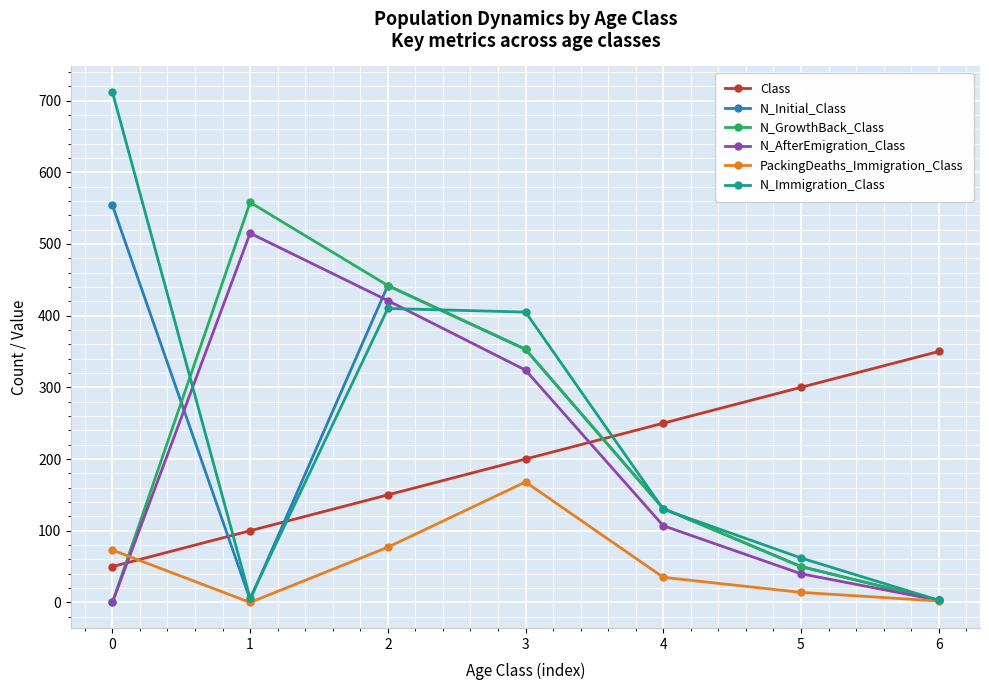

True or false: N_Initial_Class and N_Immigration_Class cross at least once.

True